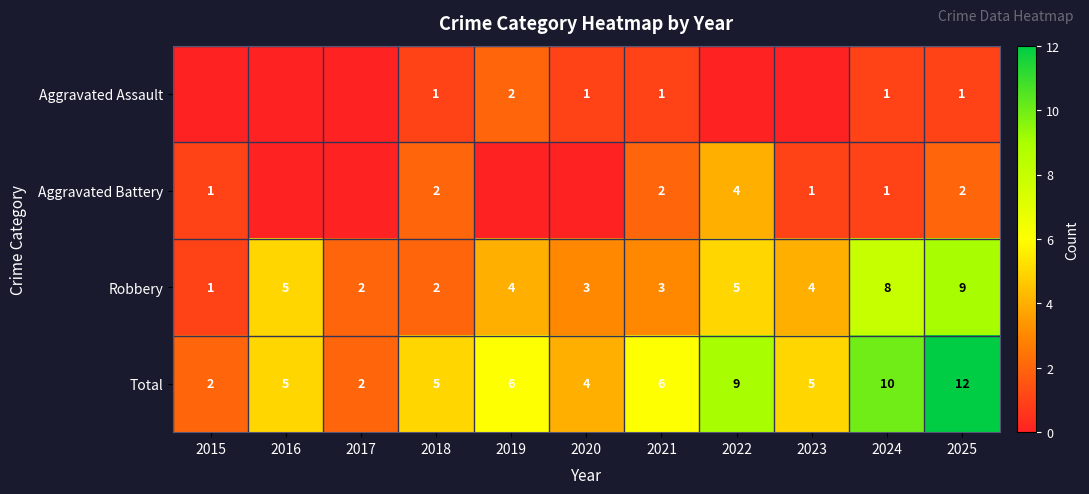

The value of Aggravated Assault at 2020 is 1. True or false?

True